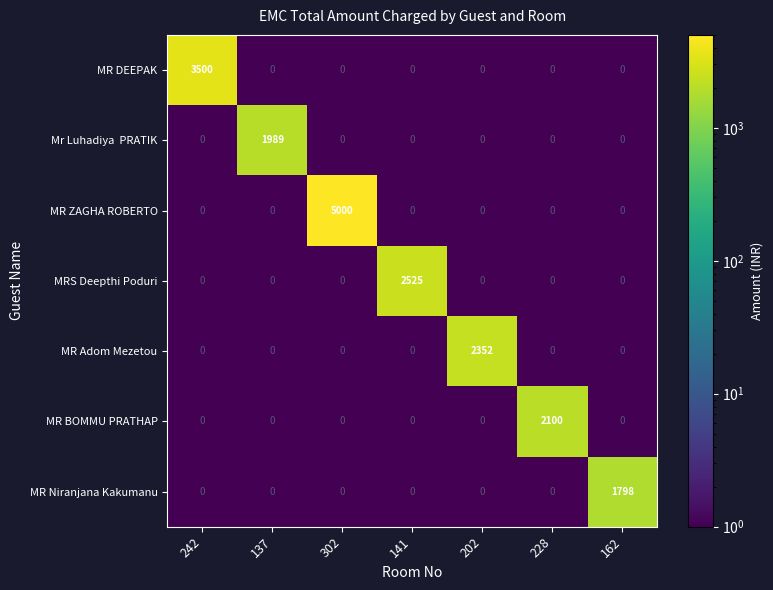

The MR Adom Mezetou series shows 0 at 302. True or false?

True